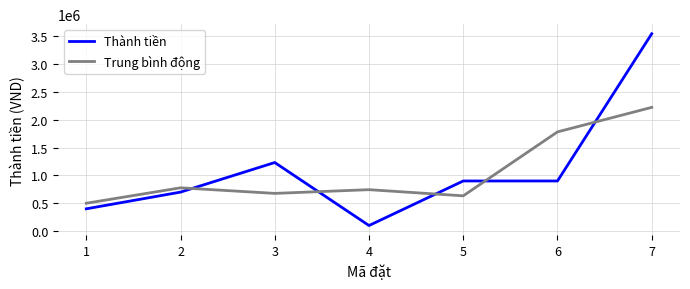

Rank the series by their average value, from highest to lowest.

Thành tiền, Trung bình động